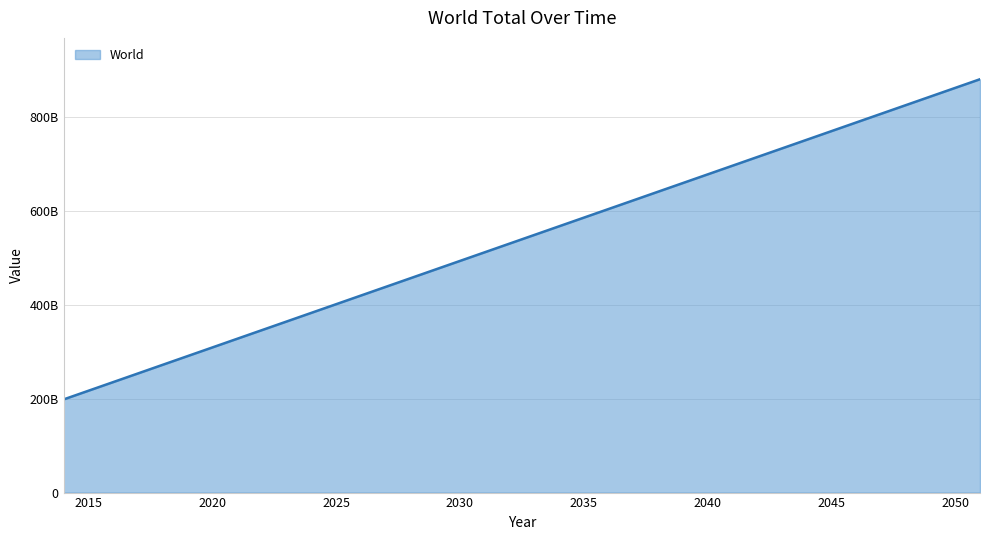

What is the minimum value shown in the chart?

198505316569.0